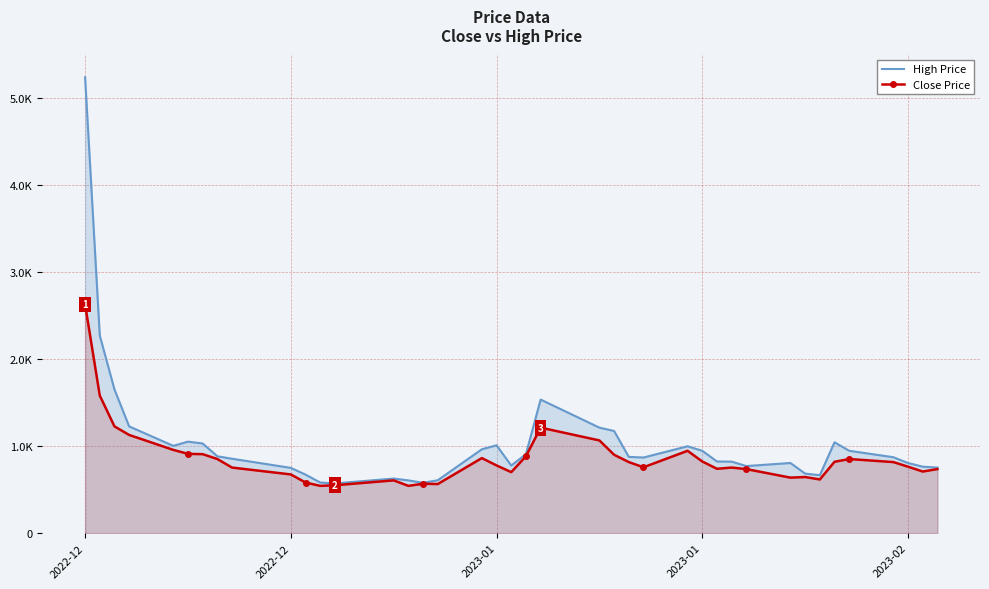

What are all the series names shown in the legend?

High Price, Close Price